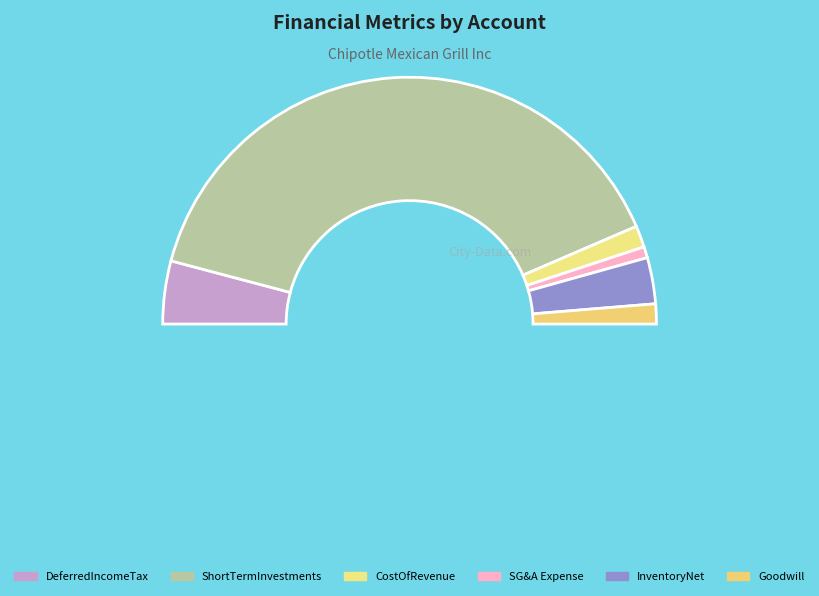

Rank the categories by value from highest to lowest.

ShortTermInvestments, DeferredIncomeTaxExpenseBenefit, InventoryNet, CostOfRevenue, Goodwill, SellingGeneralAndAdministrativeExpense